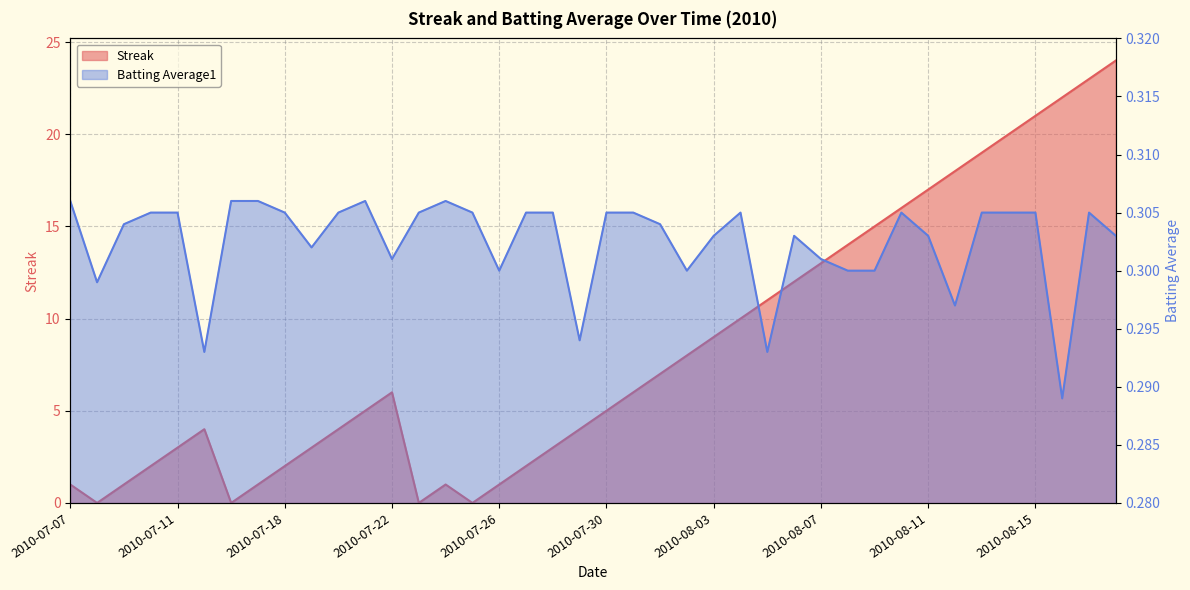

How many times do Batting Average1 and Streak cross each other?

8